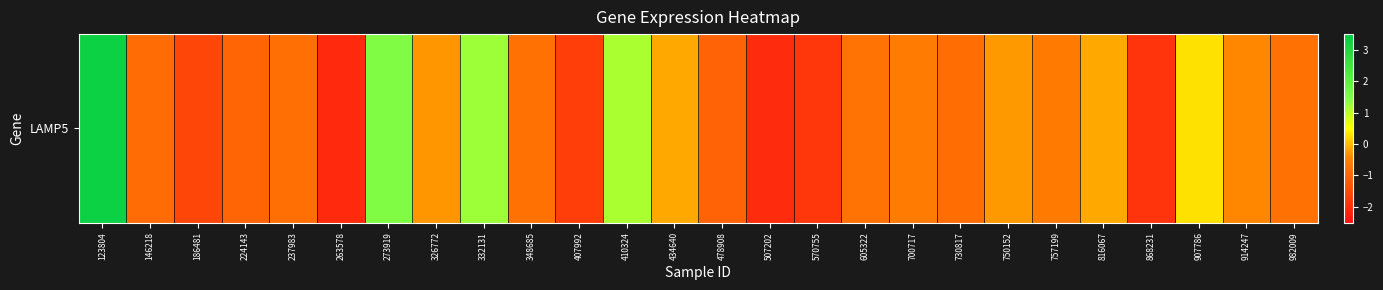

Between 914247 and 478908, which is larger?

914247